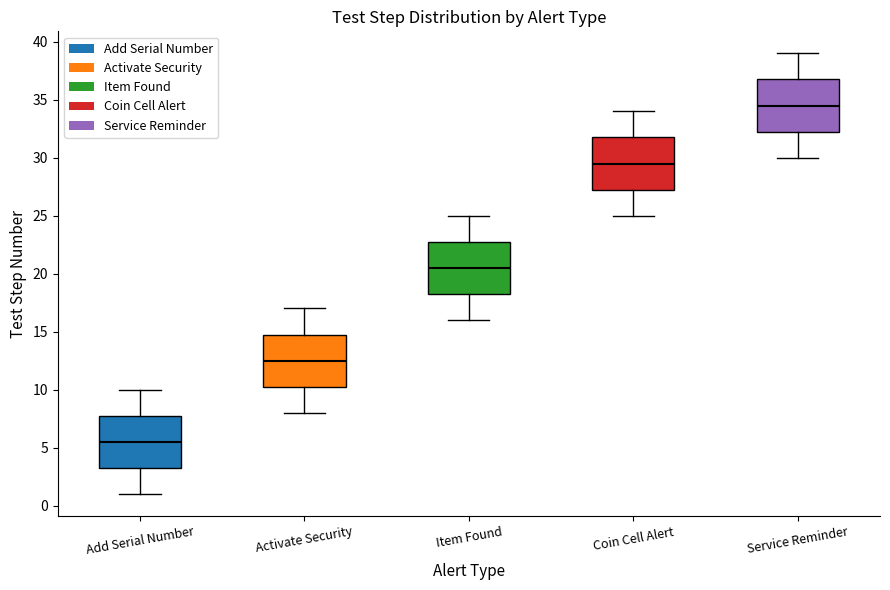

Reading left to right, transcribe this box plot: for each box, give where its median line is, the range the box spans, and where its two whiskers end, as read against the y-axis. The values are not printed on the chart, so give them approximately, as read against the axis.

Add Serial Number: median 5.5, box 3.5 to 8.0, whiskers 1.0 to 10.0
Activate Security: median 12.5, box 10.5 to 15.0, whiskers 8.0 to 17.0
Item Found: median 20.5, box 18.5 to 23.0, whiskers 16.0 to 25.0
Coin Cell Alert: median 29.5, box 27.5 to 32.0, whiskers 25.0 to 34.0
Service Reminder: median 34.5, box 32.5 to 37.0, whiskers 30.0 to 39.0